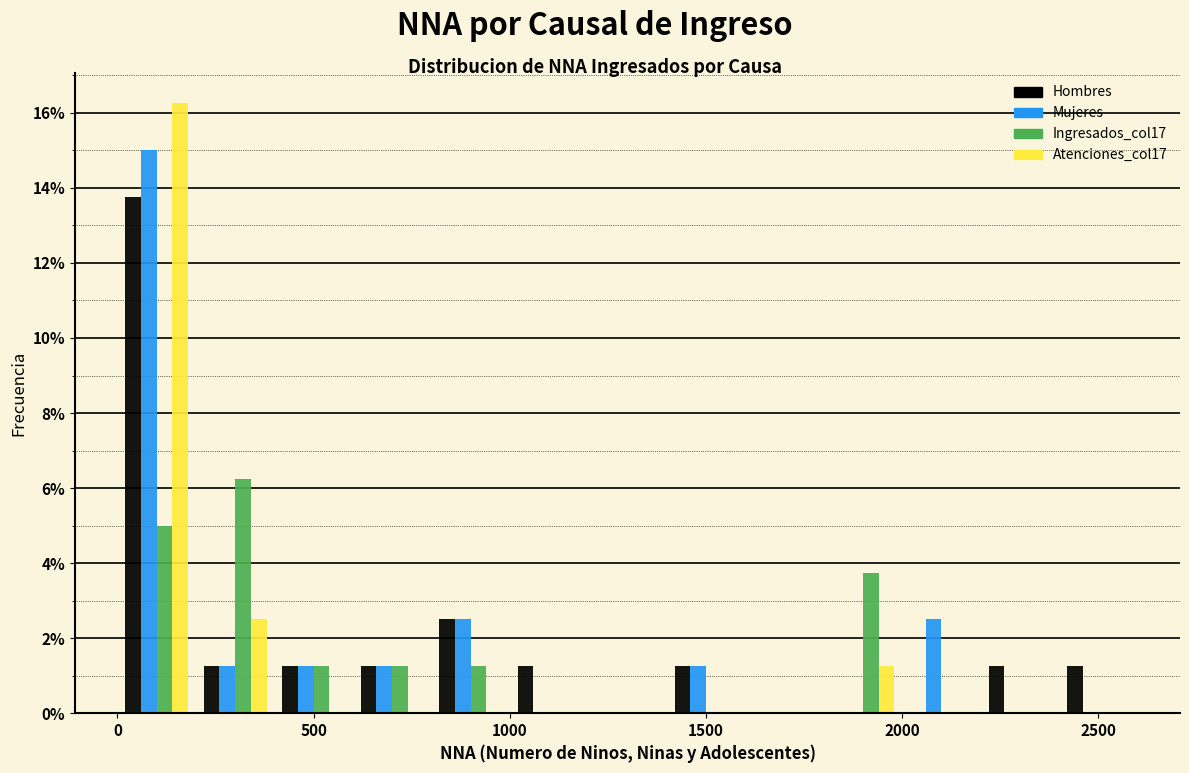

Reading left to right, transcribe this chart: for each range on the x-axis, give the height of each series' bar. The values are not printed on the chart, so give them approximately, as read against the axis.

0 to 200: Hombres=13.8	Mujeres=15.0	Ingresados_col17=5.0	Atenciones_col17=16.2
200 to 400: Hombres=1.2	Mujeres=1.2	Ingresados_col17=6.2	Atenciones_col17=2.6
400 to 600: Hombres=1.2	Mujeres=1.2	Ingresados_col17=1.2	Atenciones_col17=0
600 to 800: Hombres=1.2	Mujeres=1.2	Ingresados_col17=1.2	Atenciones_col17=0
800 to 1000: Hombres=2.6	Mujeres=2.6	Ingresados_col17=1.2	Atenciones_col17=0
1000 to 1200: Hombres=1.2	Mujeres=0	Ingresados_col17=0	Atenciones_col17=0
1200 to 1400: Hombres=0	Mujeres=0	Ingresados_col17=0	Atenciones_col17=0
1400 to 1600: Hombres=1.2	Mujeres=1.2	Ingresados_col17=0	Atenciones_col17=0
1600 to 1800: Hombres=0	Mujeres=0	Ingresados_col17=0	Atenciones_col17=0
1800 to 2000: Hombres=0	Mujeres=0	Ingresados_col17=3.8	Atenciones_col17=1.2
2000 to 2200: Hombres=0	Mujeres=2.6	Ingresados_col17=0	Atenciones_col17=0
2200 to 2400: Hombres=1.2	Mujeres=0	Ingresados_col17=0	Atenciones_col17=0
2400 to 2600: Hombres=1.2	Mujeres=0	Ingresados_col17=0	Atenciones_col17=0